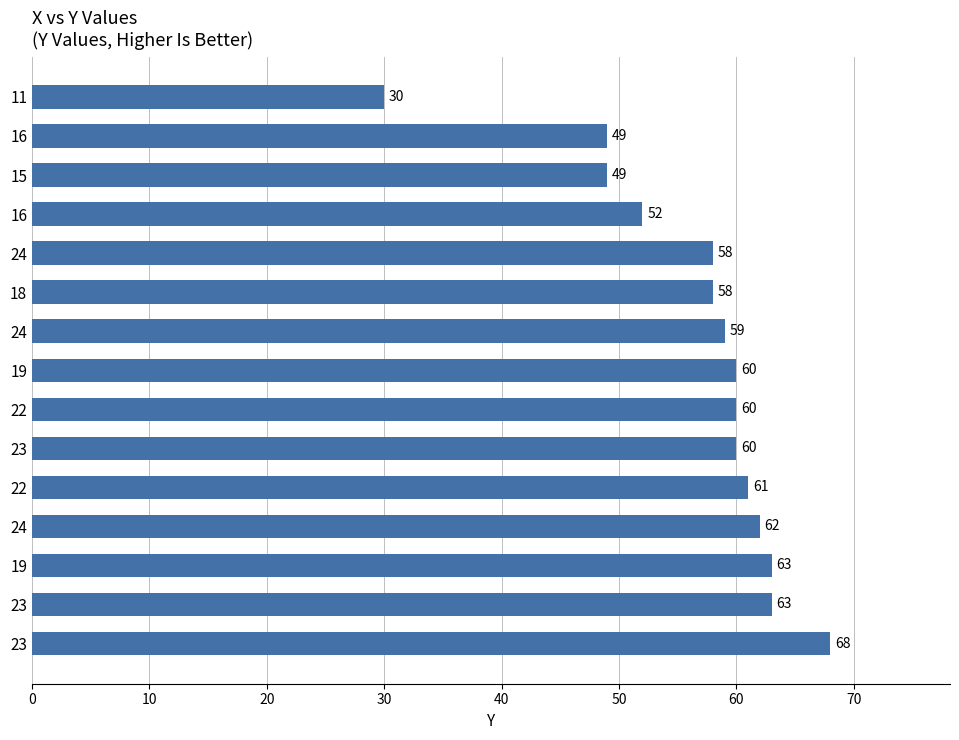

Are the bars horizontal?

Yes